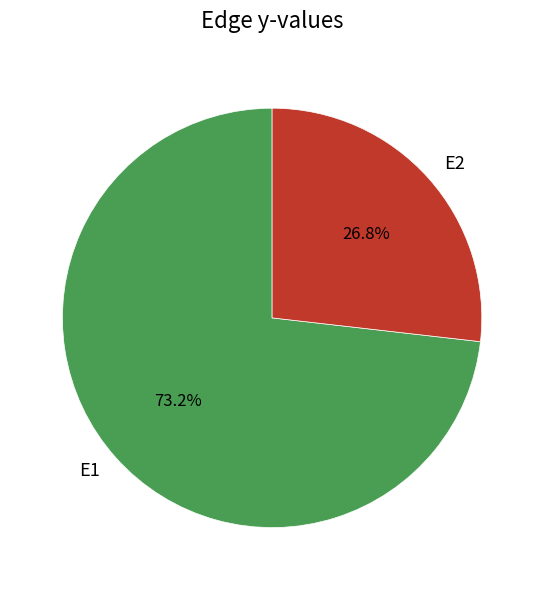

Is the sum of E2 and E1 greater than half?

Yes